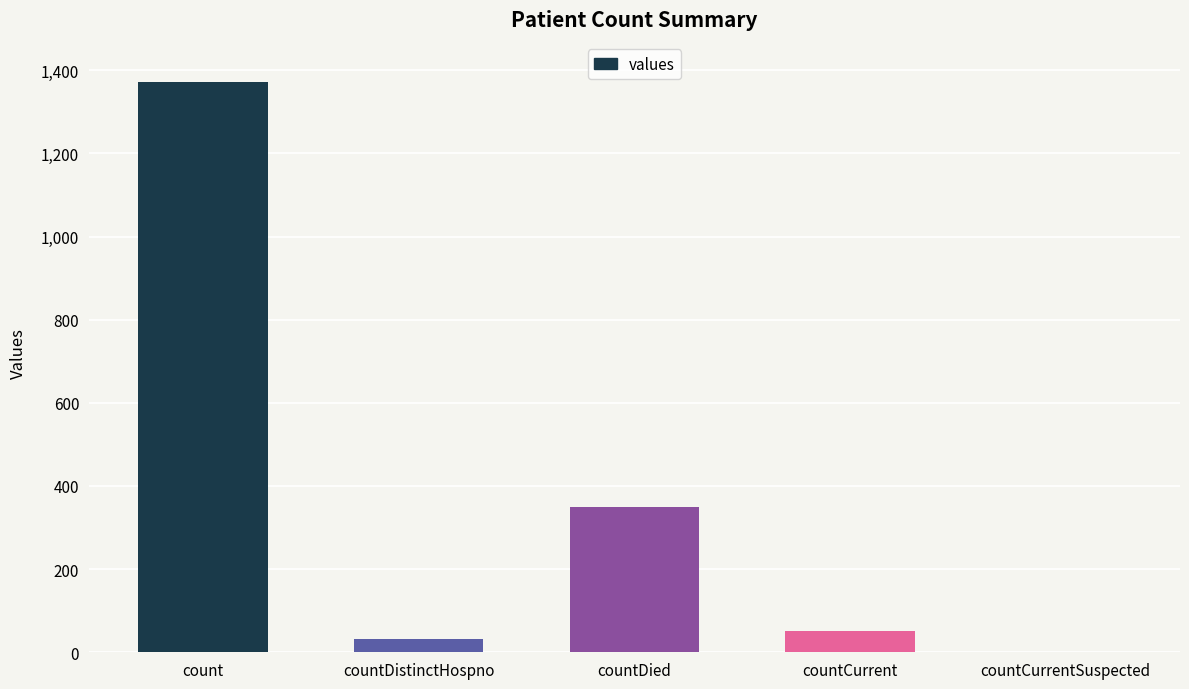

Reading left to right, list all the values displayed in this chart.

count=1371	countDistinctHospno=33	countDied=349	countCurrent=52	countCurrentSuspected=0